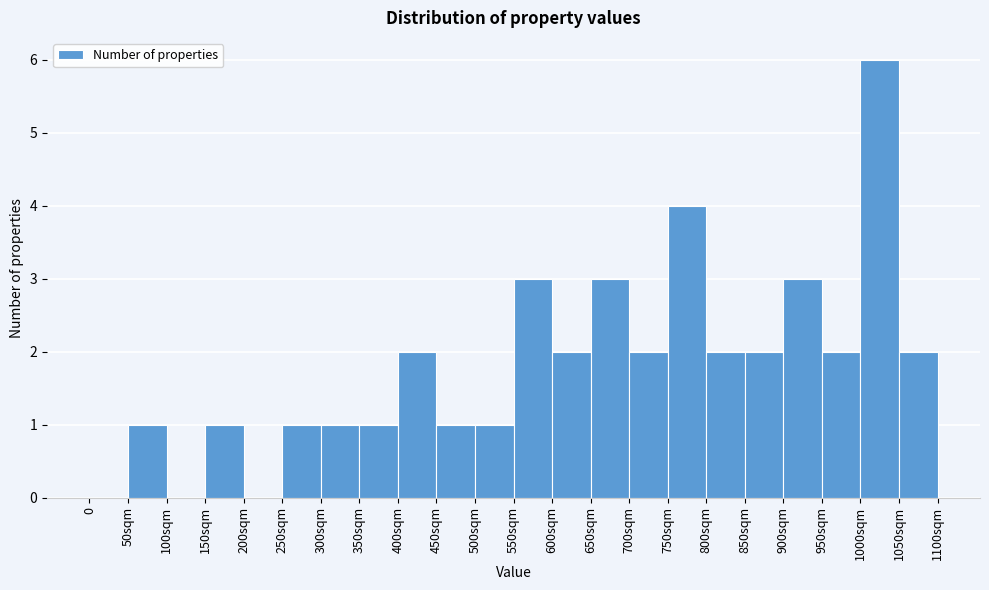

Reading left to right, list all the values displayed in this chart.

0=0	50sqm=1	100sqm=0	150sqm=1	200sqm=0	250sqm=1	300sqm=1	350sqm=1	400sqm=2	450sqm=1	500sqm=1	550sqm=3	600sqm=2	650sqm=3	700sqm=2	750sqm=4	800sqm=2	850sqm=2	900sqm=3	950sqm=2	1000sqm=6	1050sqm=2